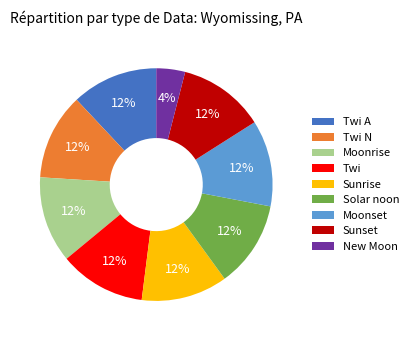

Do Sunset and Twi A together represent more than half of the pie?

No